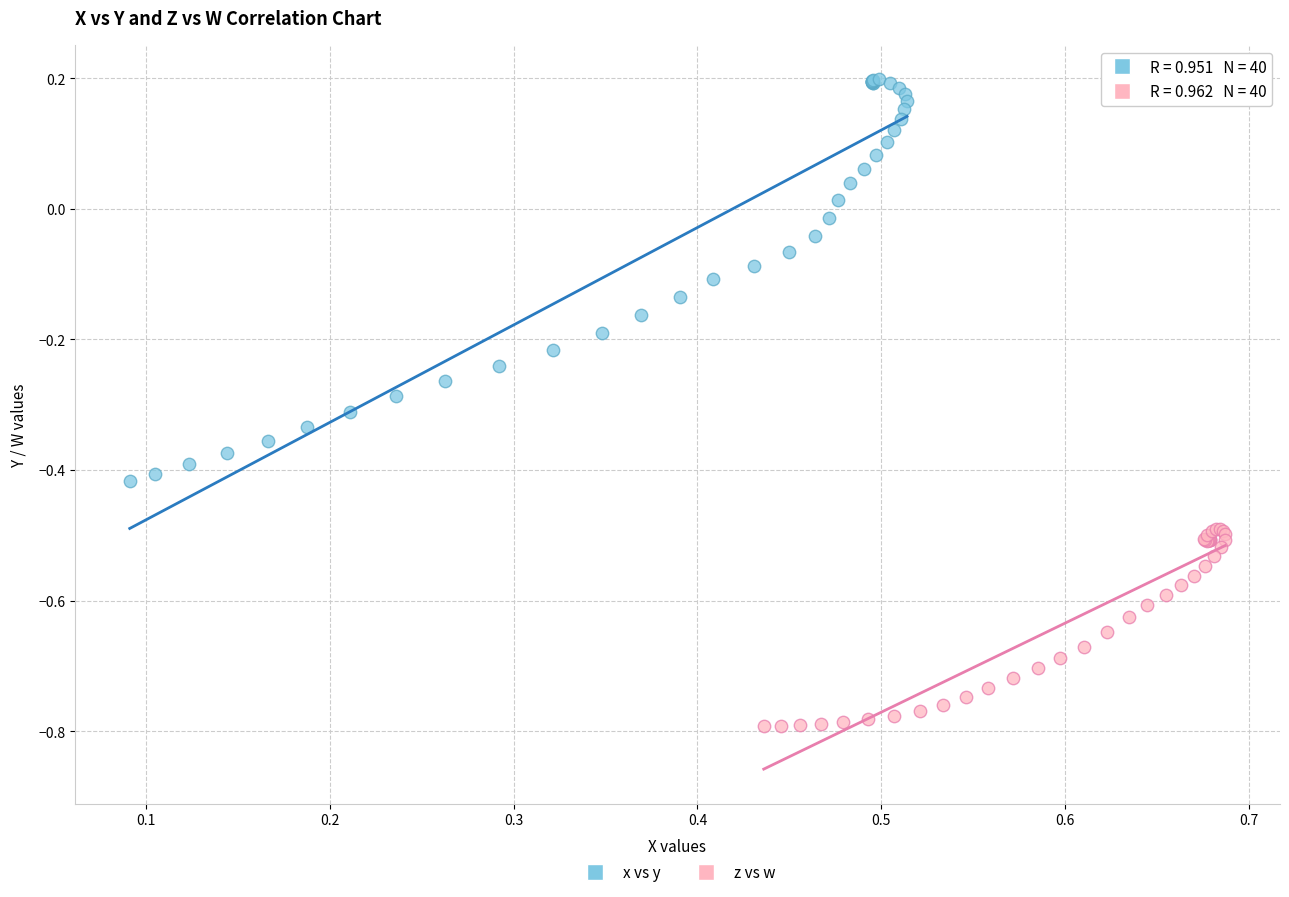

Which series reaches the maximum Y coordinate?

x vs y